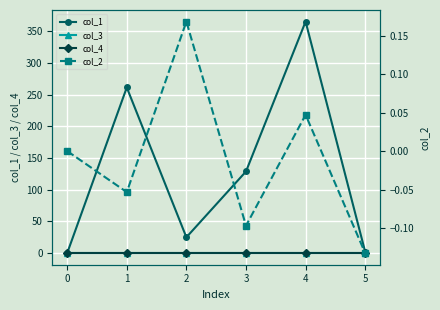

True or false: col_3 and col_4 cross at least once.

False